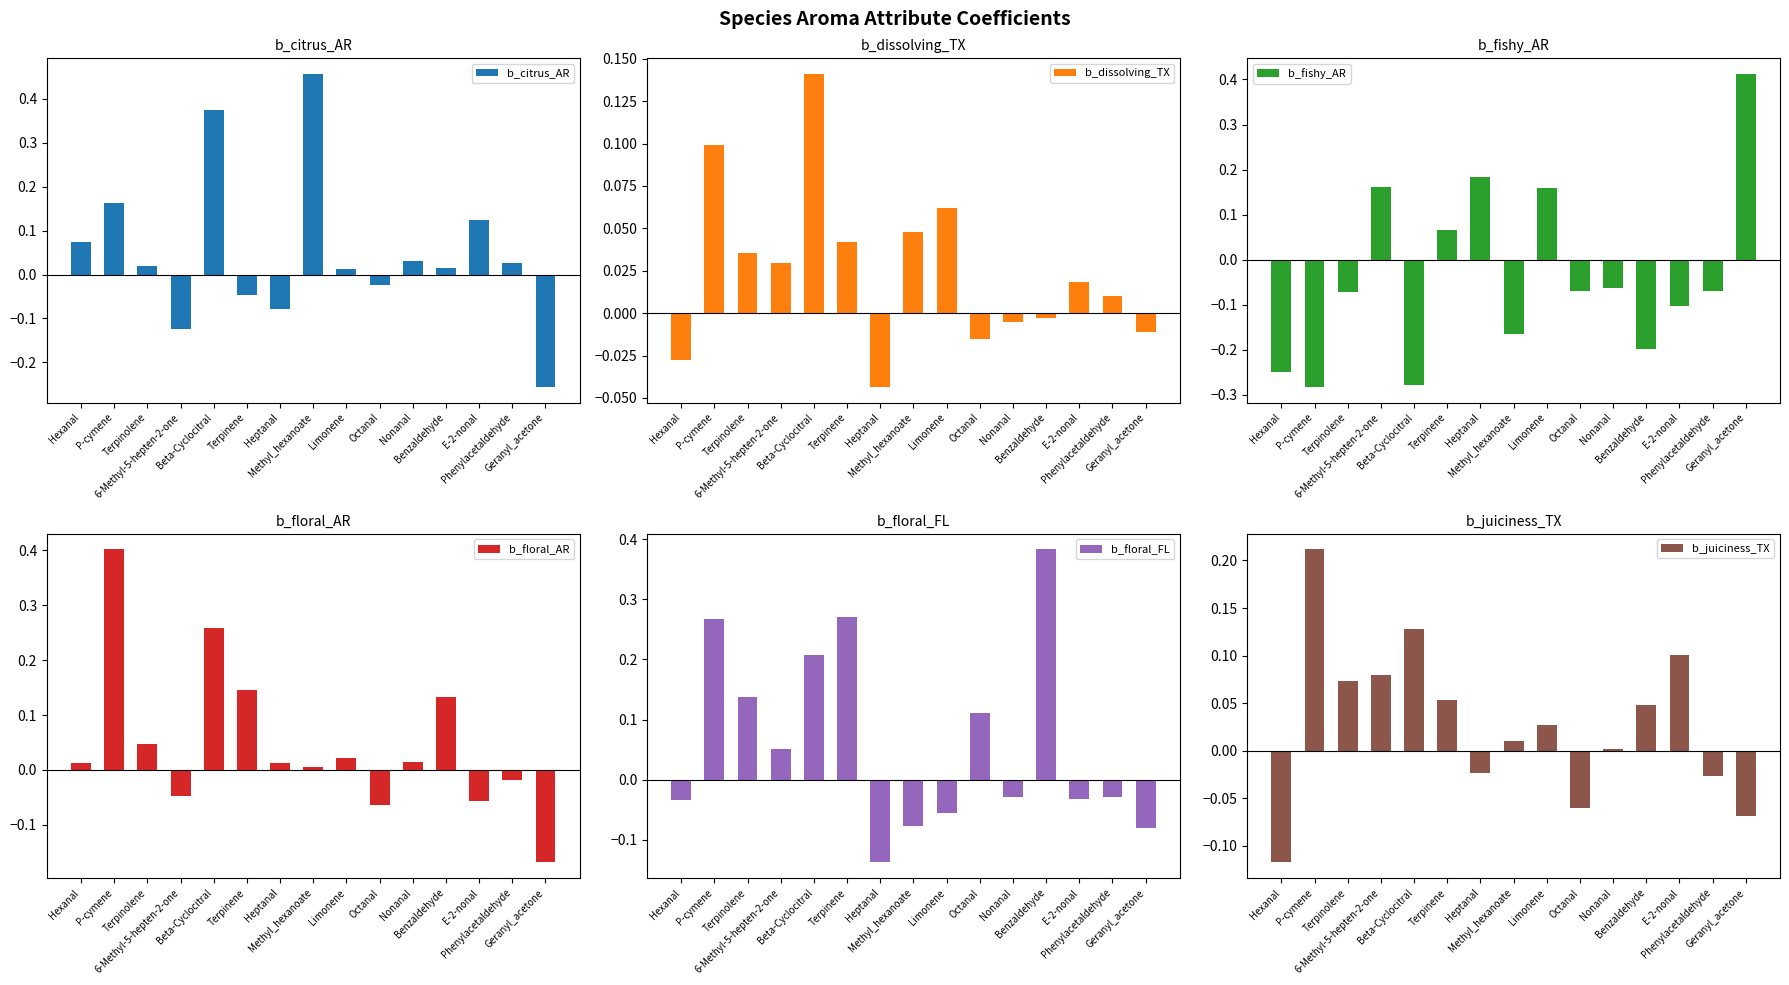

What is the label of the 11th bar from the right?

Beta-Cyclocitral